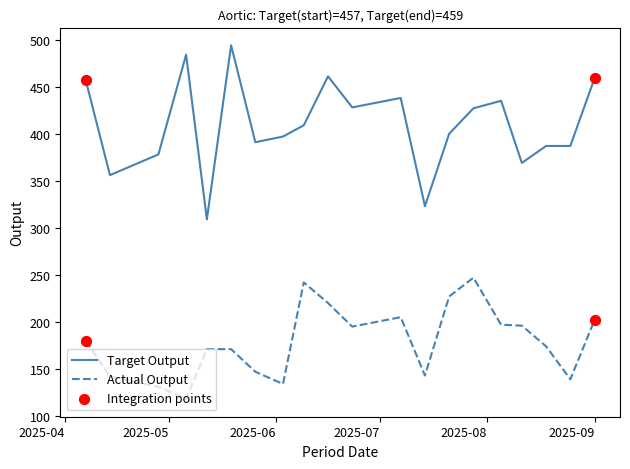

Which series has the largest total across all categories?

Target Output